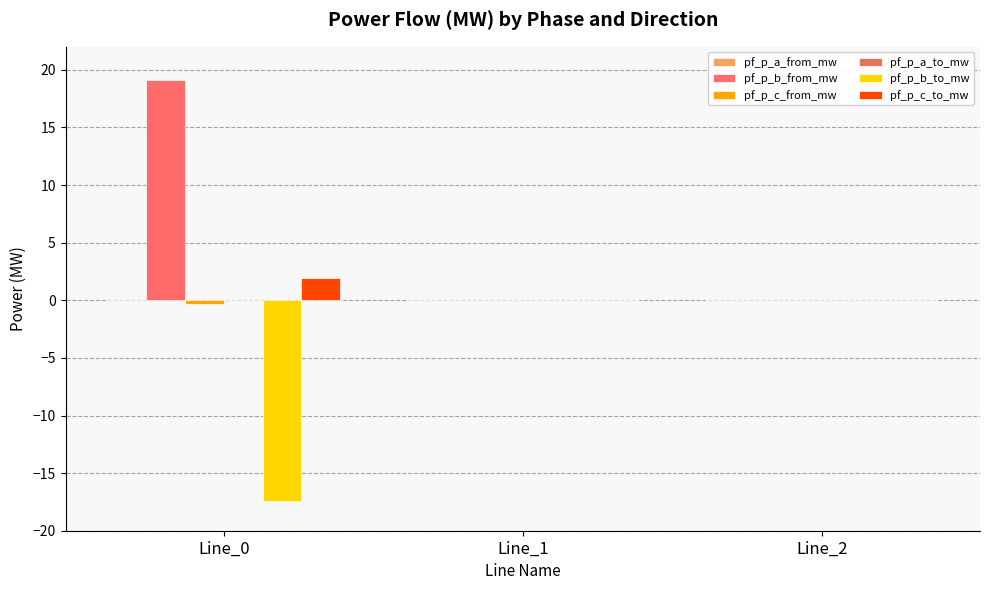

How many distinct data groups are displayed?

6